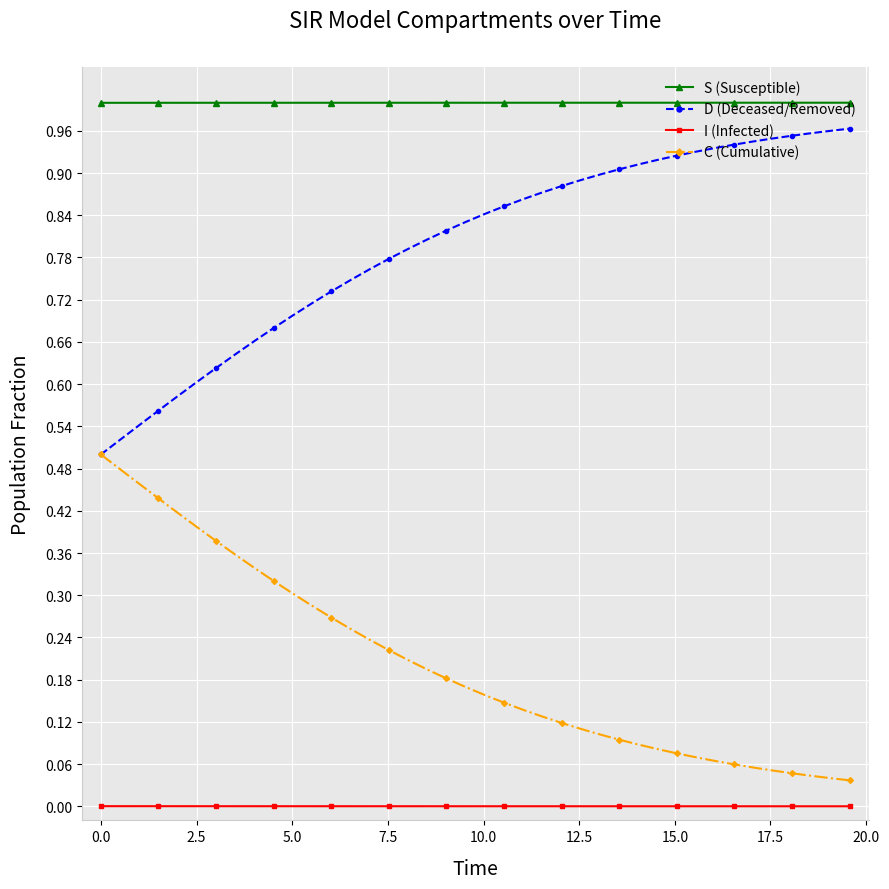

Does the chart display data point markers on the line(s)?

Yes